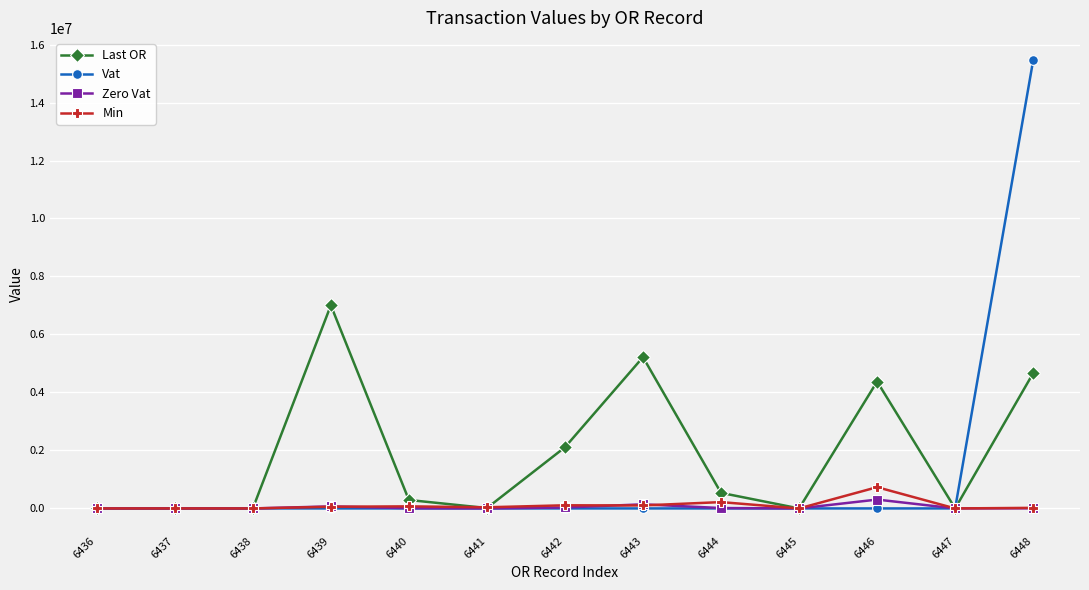

At how many categories does at least one series exceed 4866327?

3